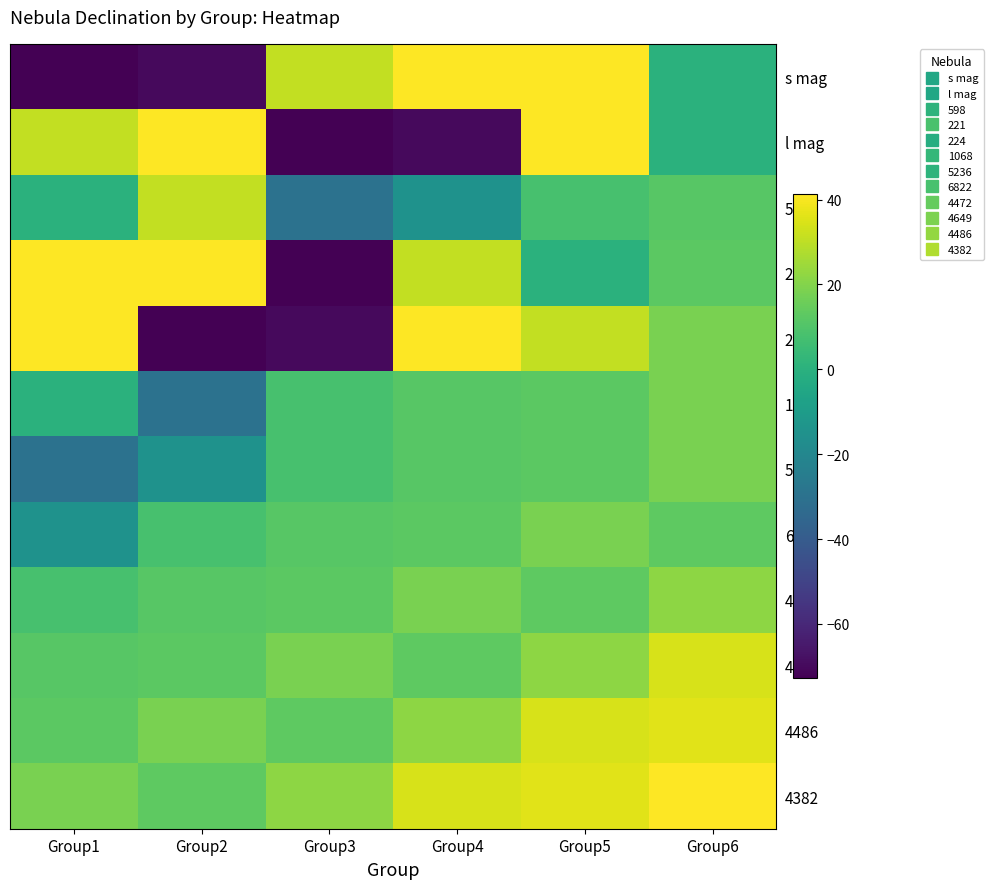

Reading right to left, extract all data points from this chart.

s mag: Group6=-0.0	Group5=41.3	Group4=40.9	Group3=30.6	Group2=-69.8	Group1=-72.8
l mag: Group6=-0.0	Group5=41.3	Group4=-69.8	Group3=-72.8	Group2=40.9	Group1=30.6
598: Group6=11.6	Group5=8.0	Group4=-14.8	Group3=-29.9	Group2=30.6	Group1=-0.0
221: Group6=12.4	Group5=-0.0	Group4=30.6	Group3=-72.8	Group2=41.3	Group1=40.9
224: Group6=18.2	Group5=30.6	Group4=40.9	Group3=-69.8	Group2=-72.8	Group1=41.3
1068: Group6=18.2	Group5=12.4	Group4=11.6	Group3=8.0	Group2=-29.9	Group1=-0.0
5236: Group6=18.2	Group5=12.4	Group4=11.6	Group3=8.0	Group2=-14.8	Group1=-29.9
6822: Group6=13.0	Group5=18.2	Group4=12.4	Group3=11.6	Group2=8.0	Group1=-14.8
4472: Group6=21.7	Group5=13.0	Group4=18.2	Group3=12.4	Group2=11.6	Group1=8.0
4649: Group6=34.4	Group5=21.7	Group4=13.0	Group3=18.2	Group2=12.4	Group1=11.6
4486: Group6=36.3	Group5=34.4	Group4=21.7	Group3=13.0	Group2=18.2	Group1=12.4
4382: Group6=41.1	Group5=36.3	Group4=34.4	Group3=21.7	Group2=13.0	Group1=18.2